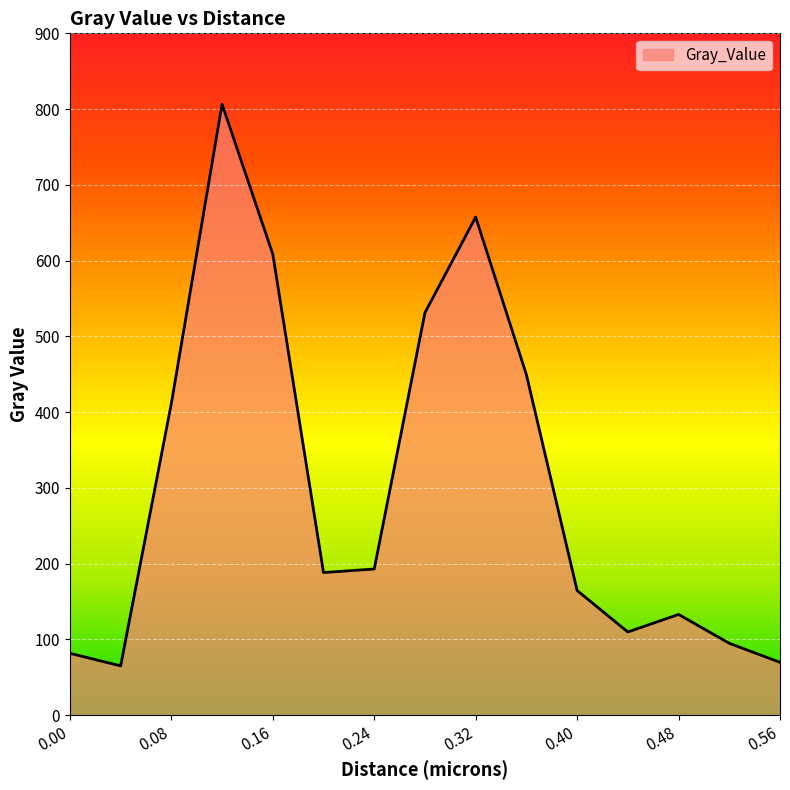

What is the difference between the maximum and minimum values?

741.4